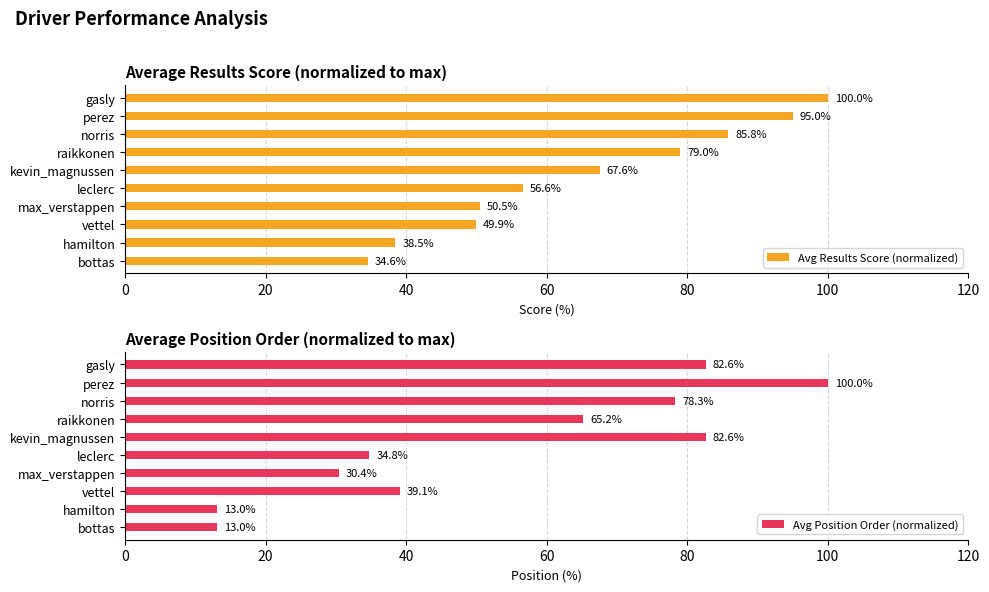

At which label is Avg Results Score (normalized) closest to 67?

kevin_magnussen